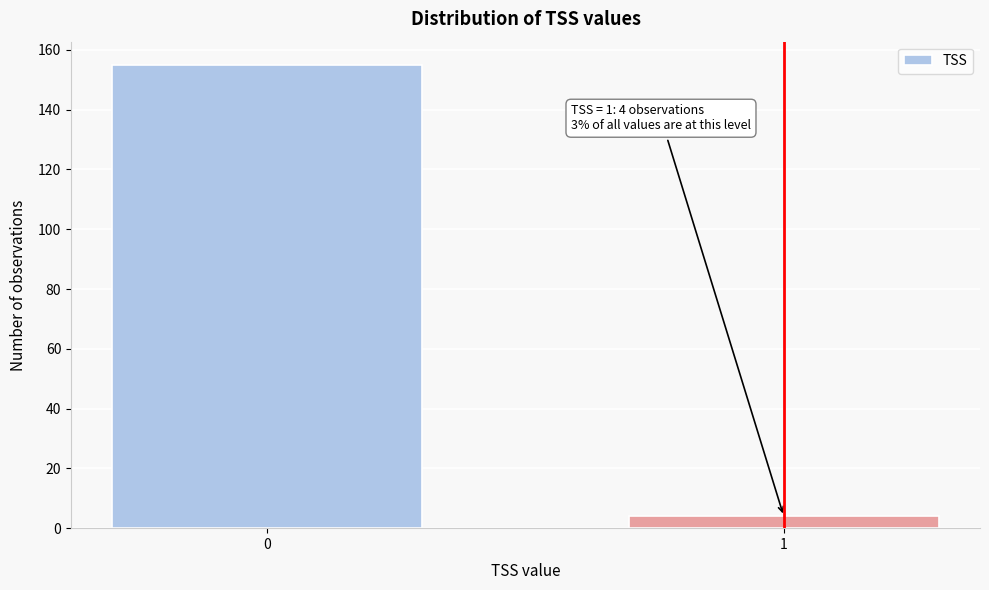

Reading right to left, extract all data points from this chart.

4	155